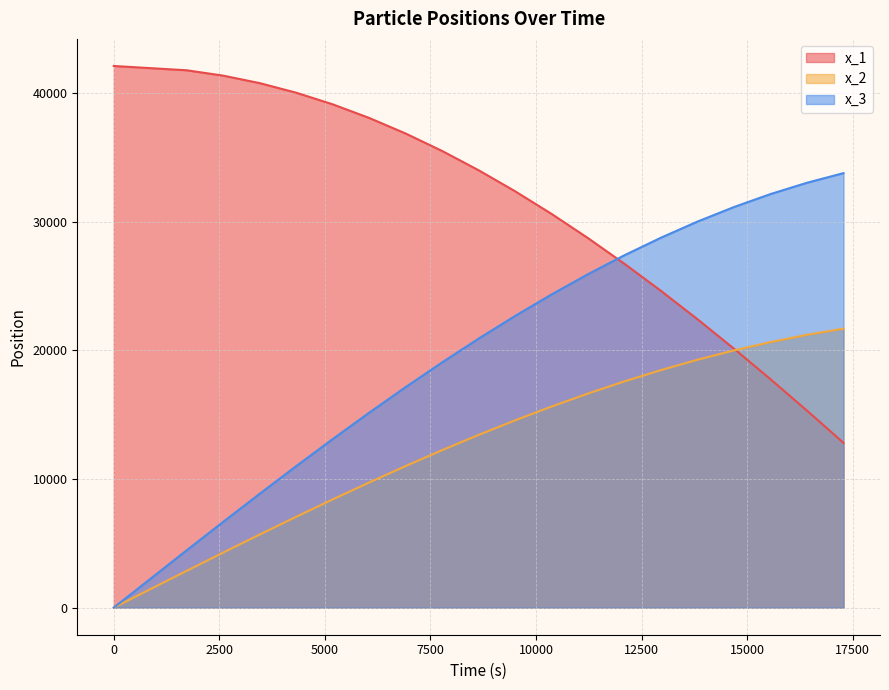

At which category is the sum across all series the highest?

12960.0